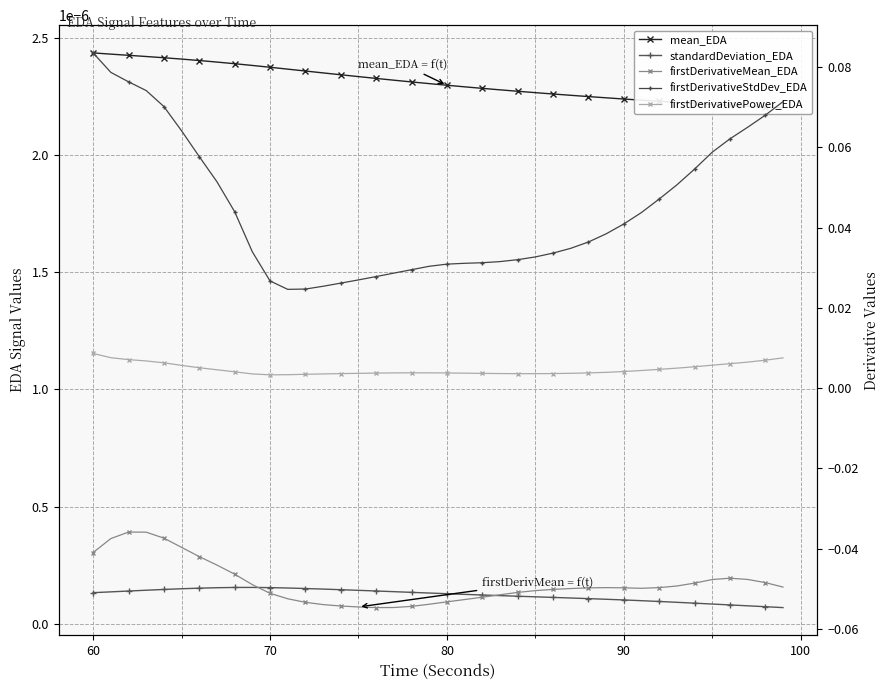

Which series has the largest range (max minus min)?

firstDerivativeStdDev_EDA